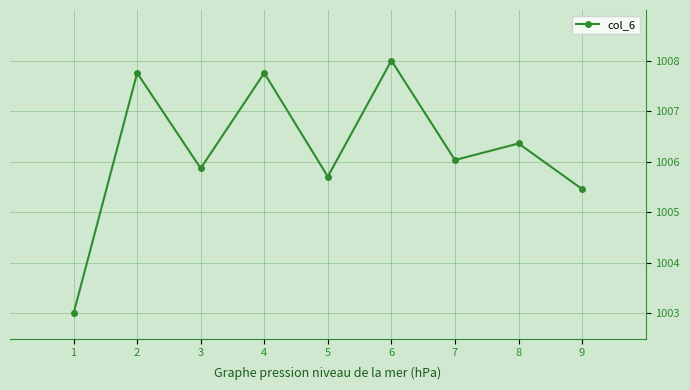

Approximately how many times larger is the value at 4 compared to 5?

1.0